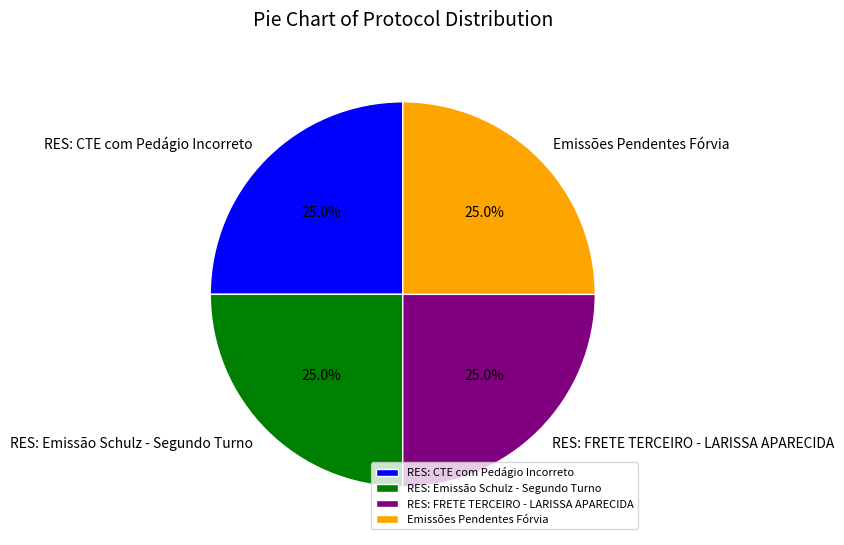

The RES: FRETE TERCEIRO - LARISSA APARECIDA slice represents 25% of the pie. True or false?

True